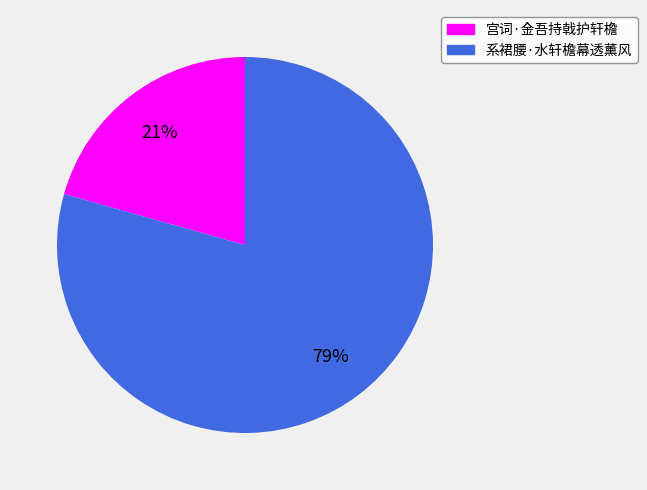

How many segments does this pie chart have?

2